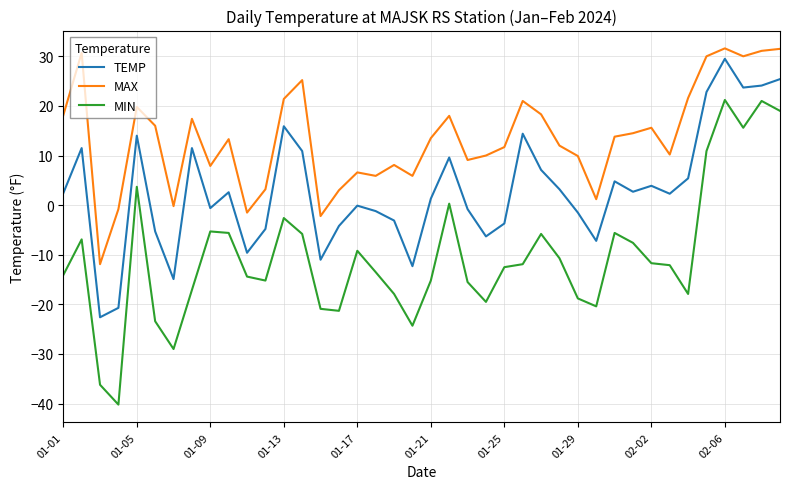

What is the smallest value displayed?

-40.2